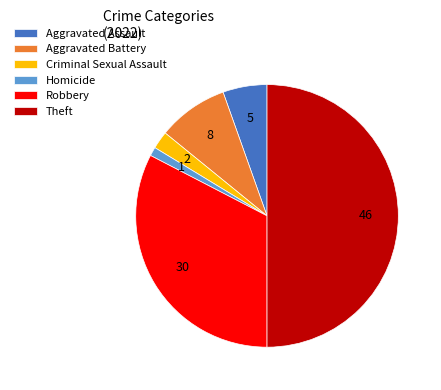

Combined, do Homicide and Theft account for over 50%?

Yes